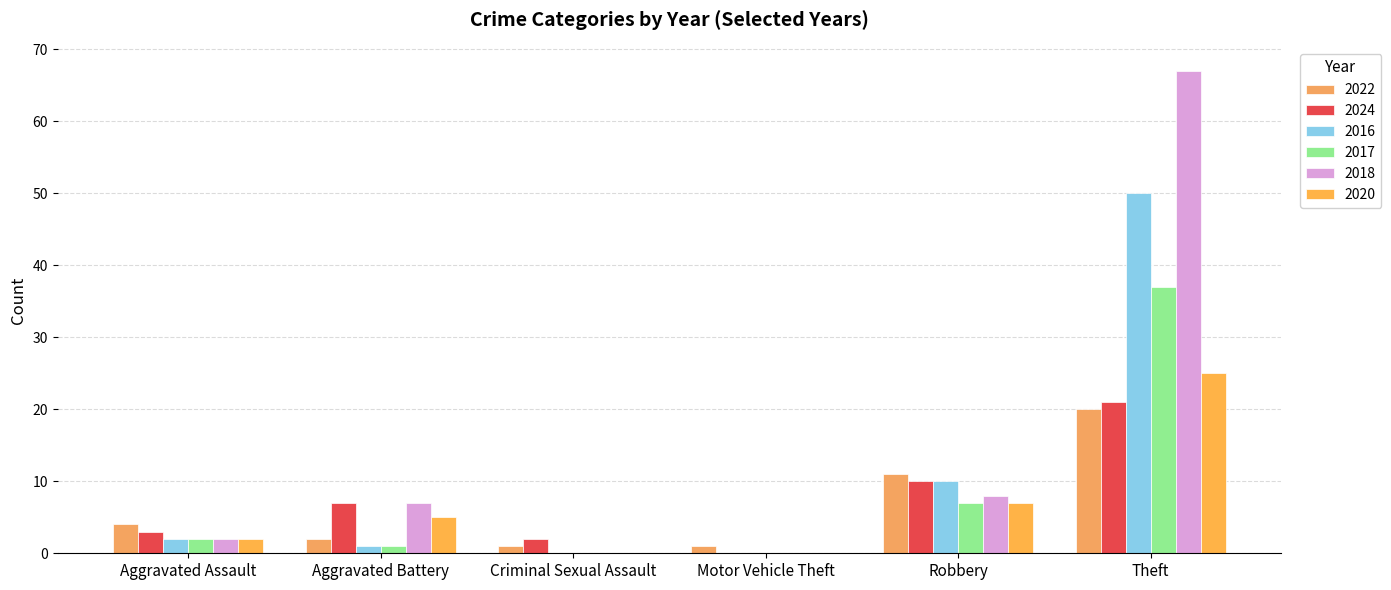

Which series changed the most between Aggravated Assault and Robbery?

2016